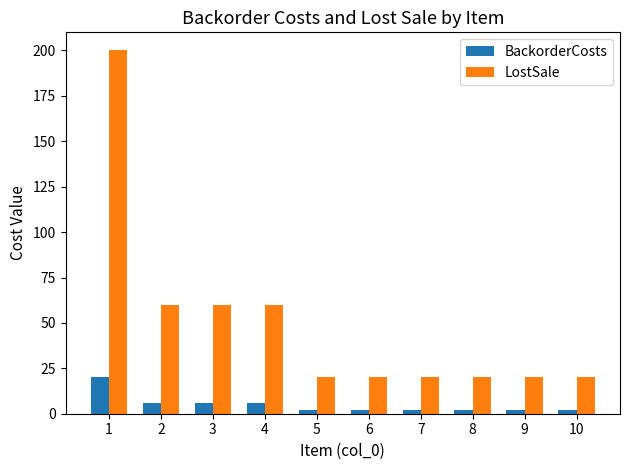

Which series has the widest spread of values?

LostSale